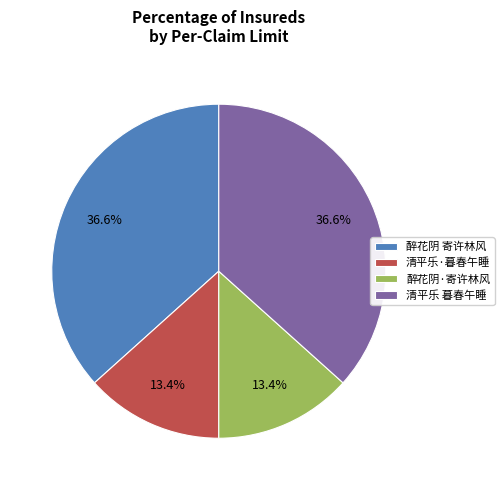

Approximately how many times larger is the value at 清平乐 暮春午睡 compared to 清平乐·暮春午睡?

2.7